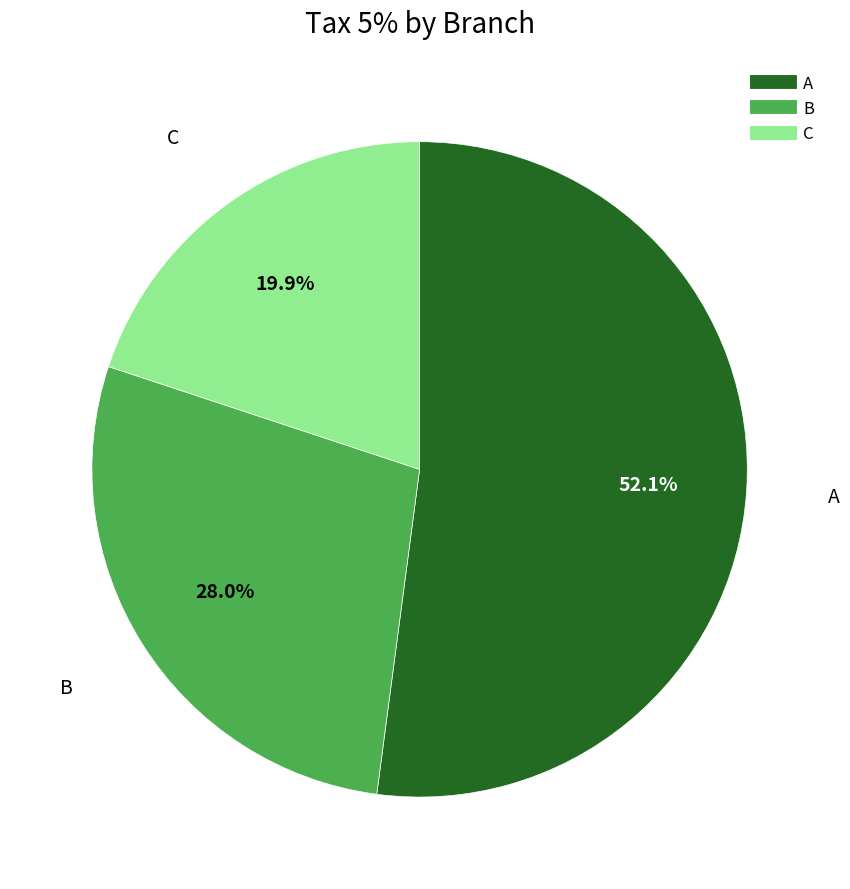

Is there any slice that represents more than half of the pie?

Yes